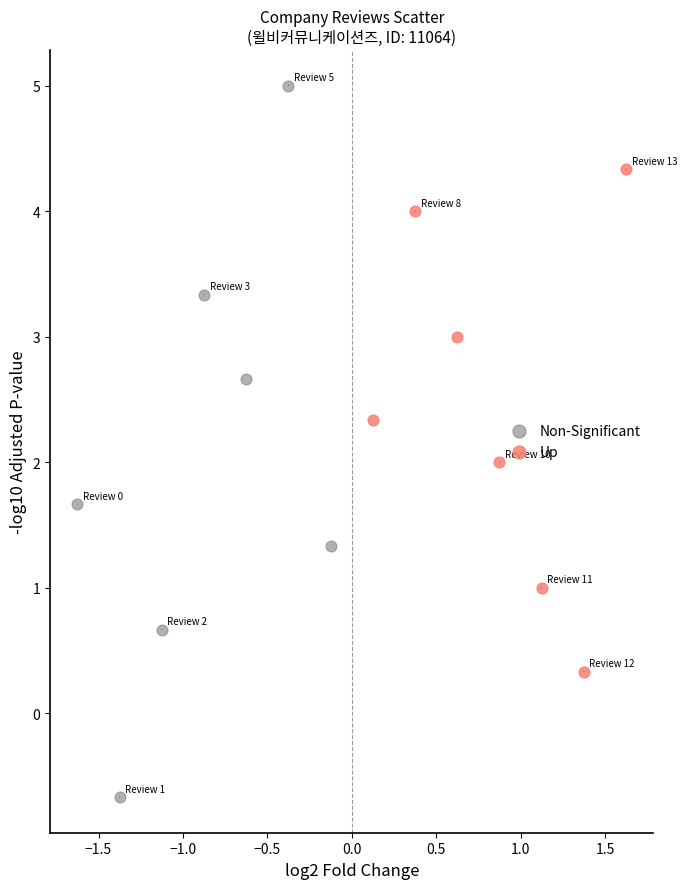

Which series has the widest spread of Y values?

Non-Significant